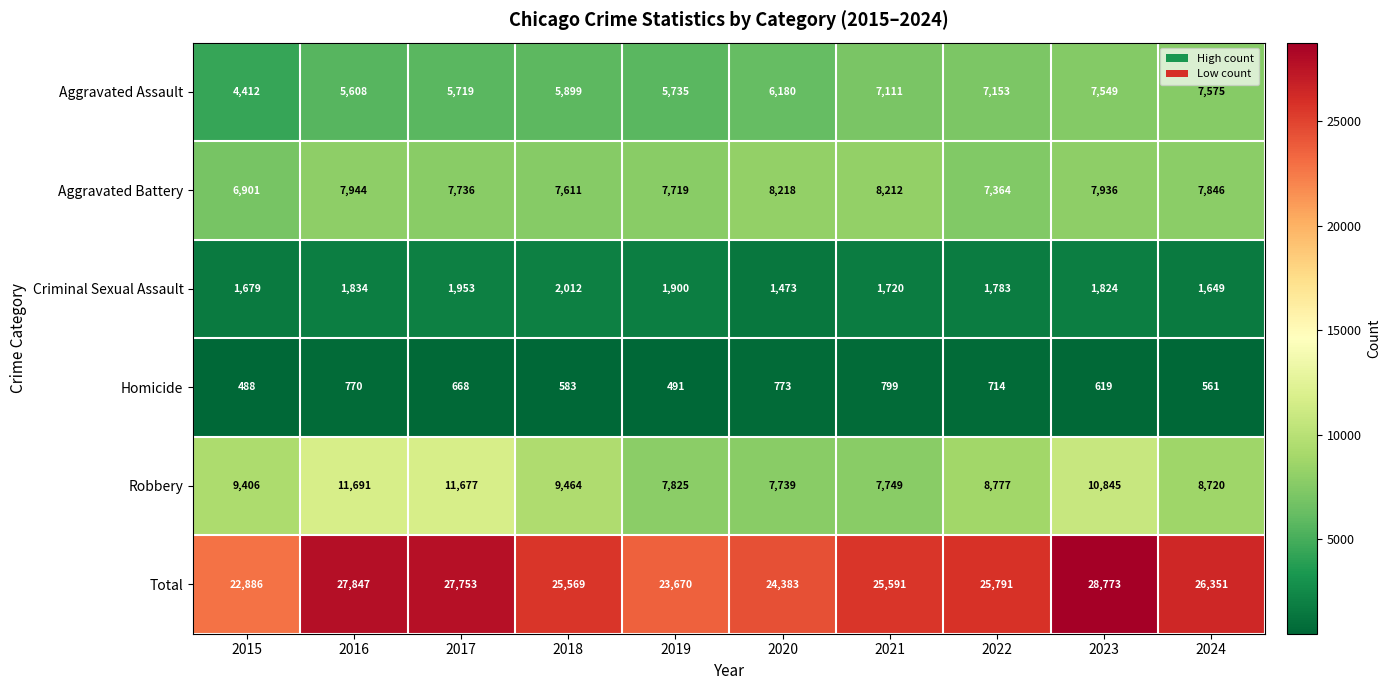

At which category does the chart reach its minimum across all series?

2015